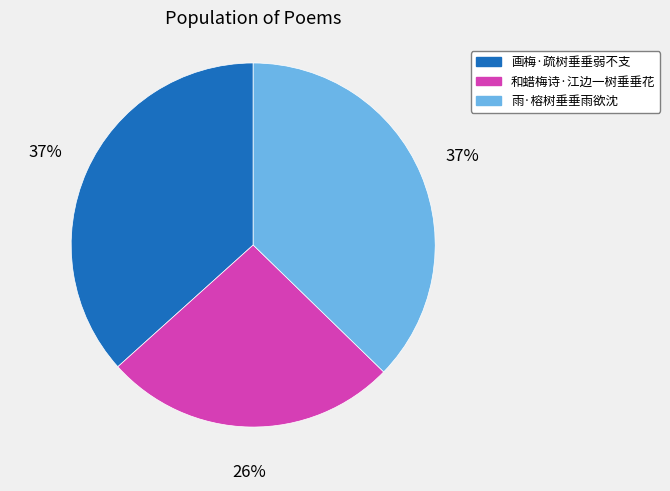

To the nearest percent, what is the combined percentage of 画梅·疏树垂垂弱不支 and 雨·榕树垂垂雨欲沈?

74%